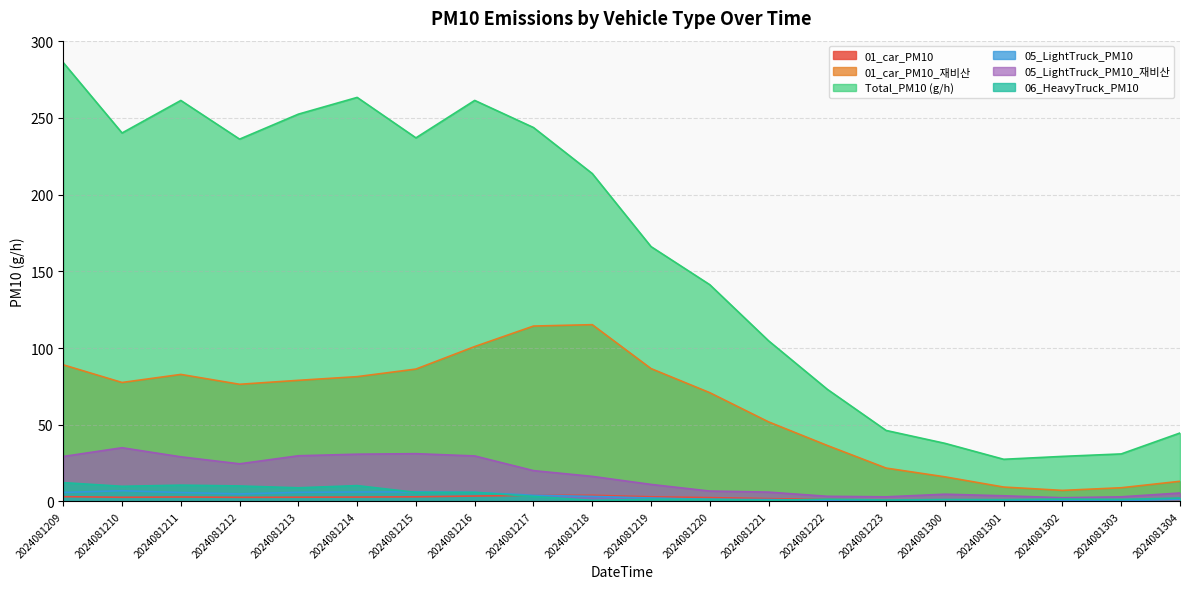

At which label does 01_car_PM10_재비산 first exceed 2?

2024081209